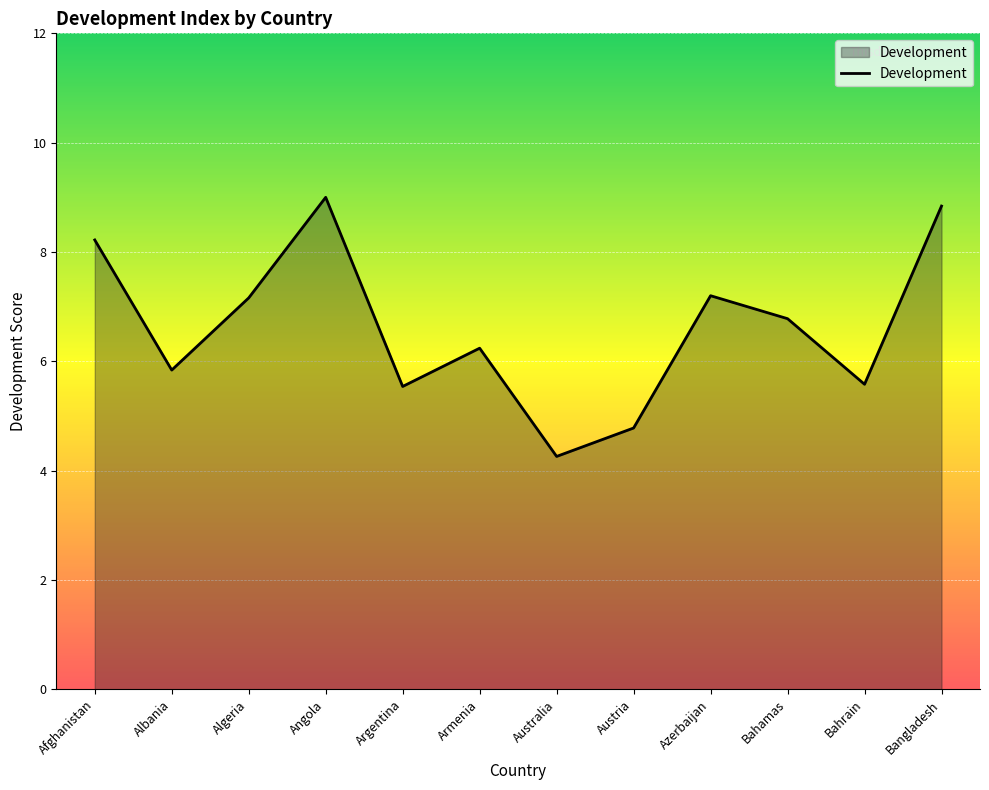

What is the greatest value displayed?

9.0